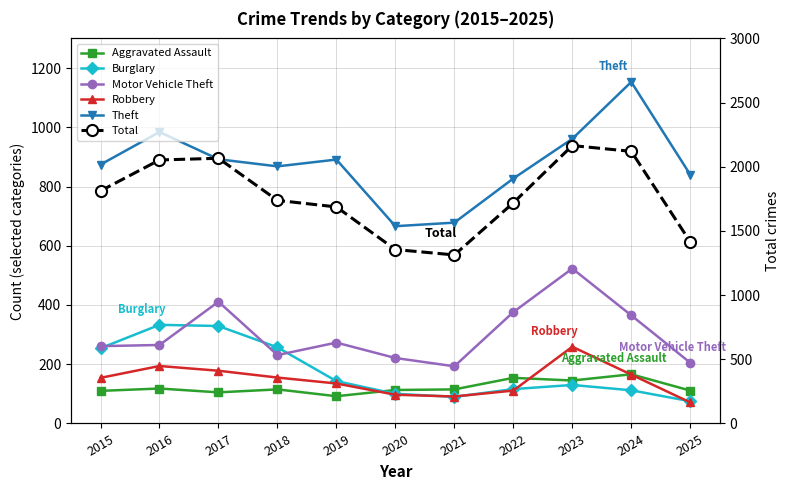

What is the sum of all Burglary values?

1939